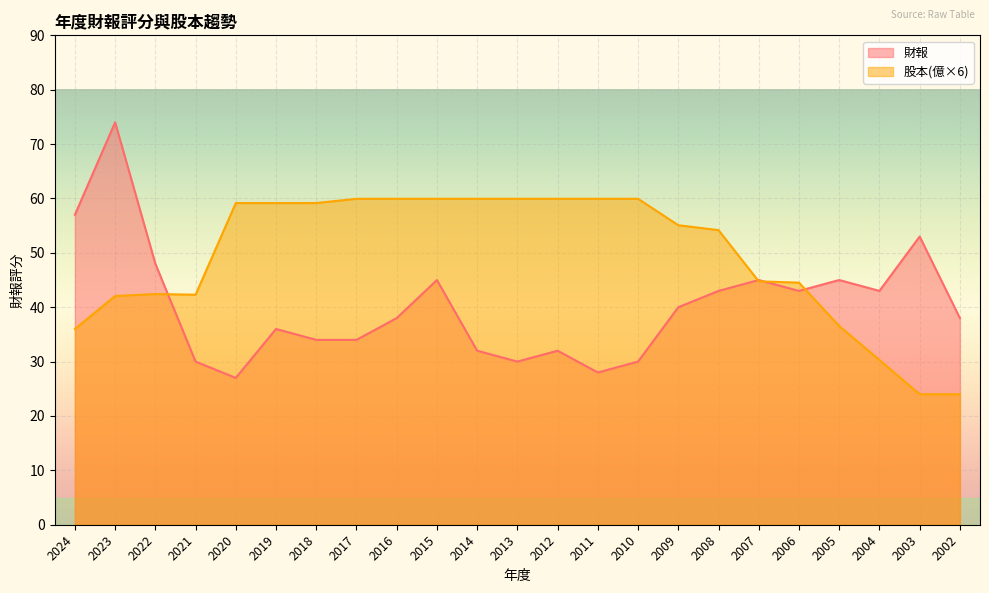

True or false: 股本 has a value of 84.9 at 2009.

False